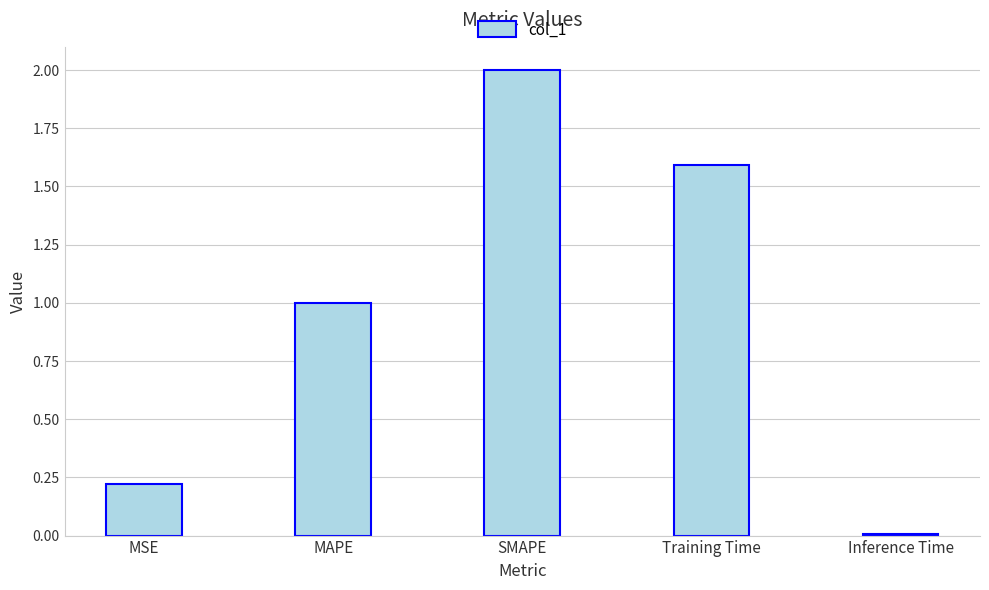

What is the approximate value at SMAPE?

2.0